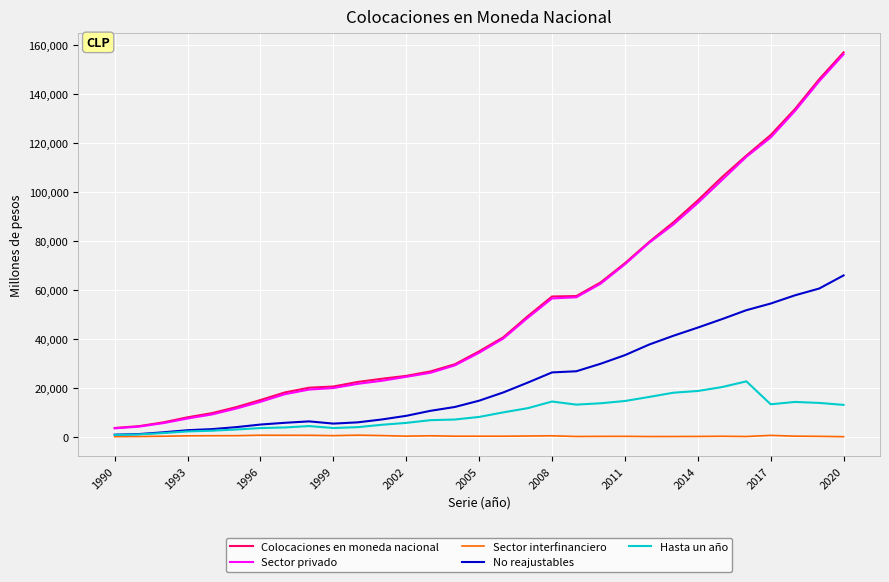

What is the greatest value displayed?

157155